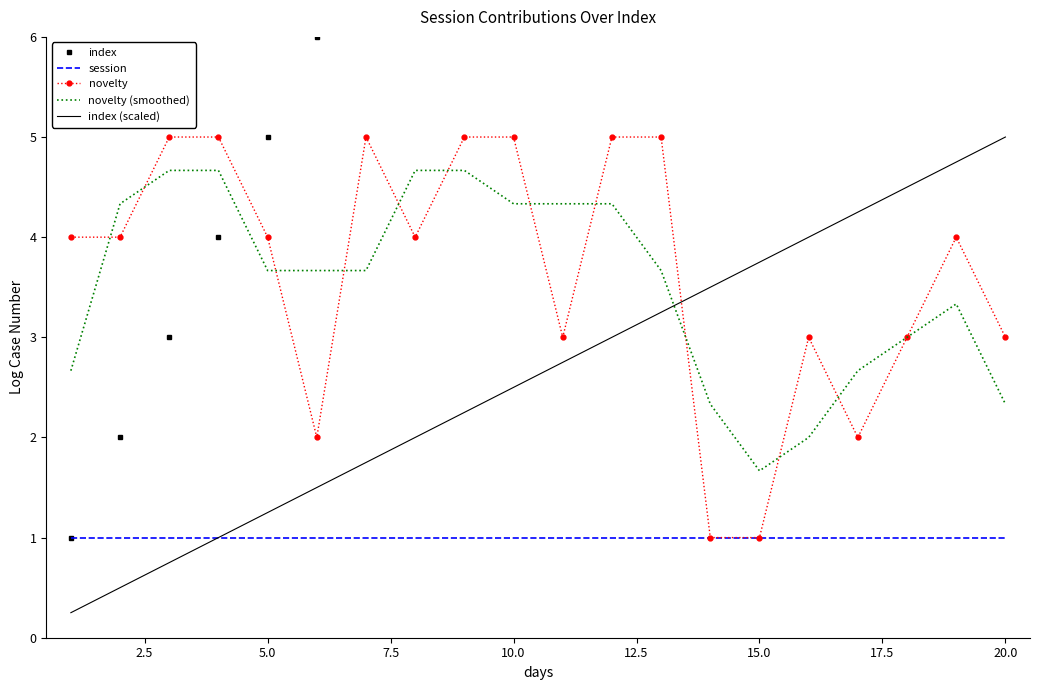

What is the maximum value shown in the chart?

20.0